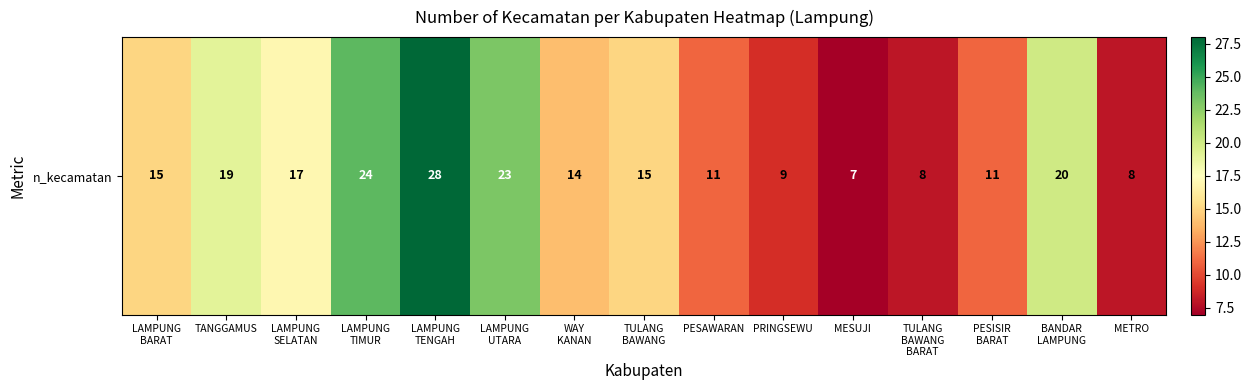

What is the ratio of the value at TULANG
BAWANG to the value at TULANG
BAWANG
BARAT?

1.9